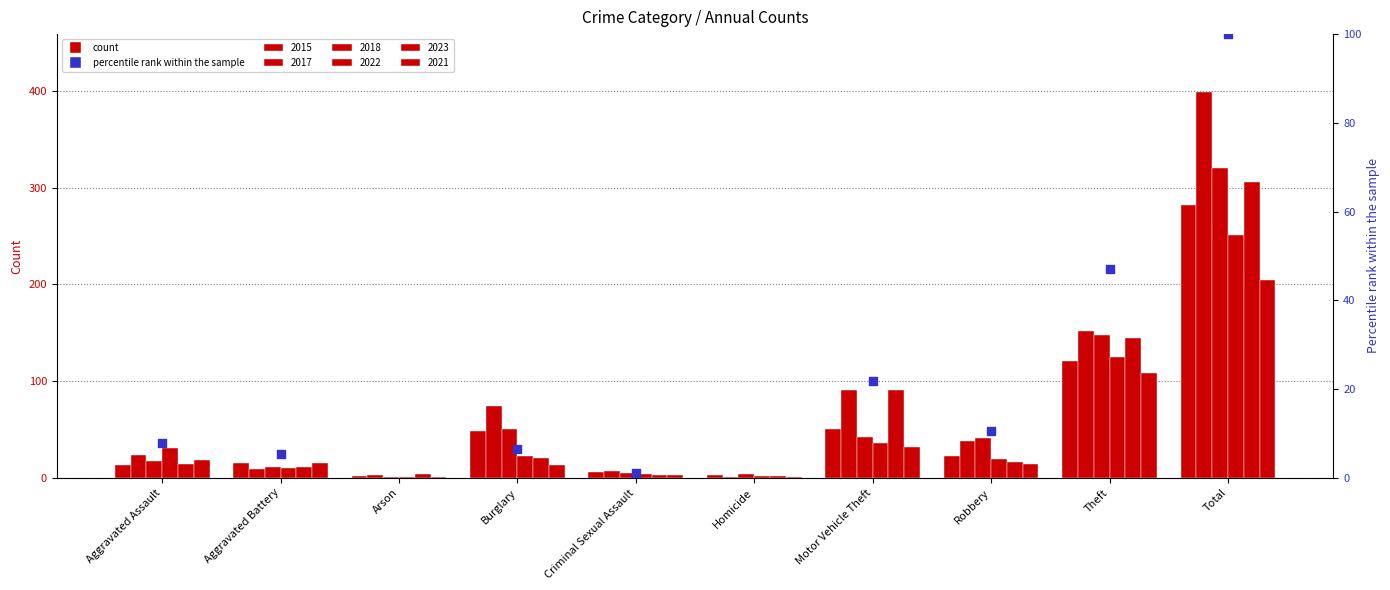

What is the change in value from Aggravated Battery to Robbery?

+5.1